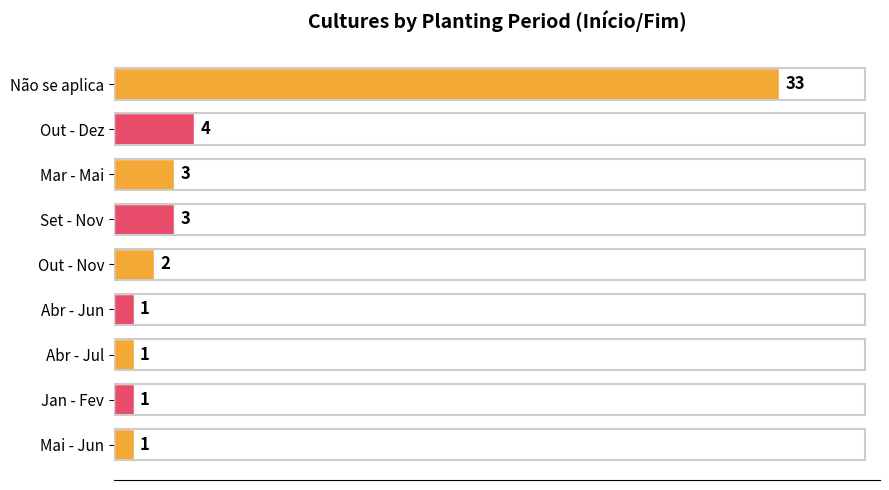

What is the value of the 3rd bar from the top?

3